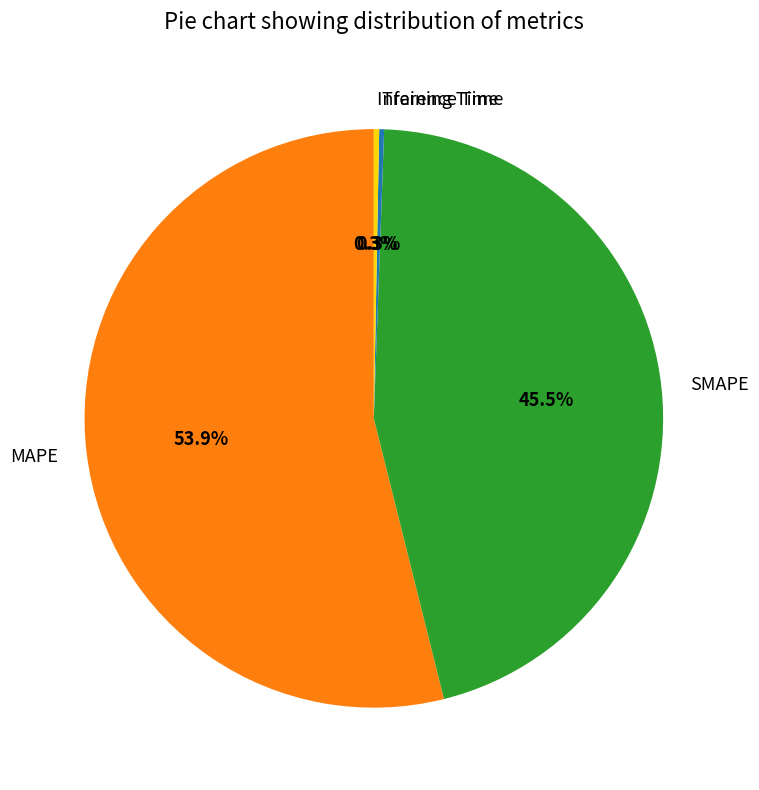

What is the majority slice?

MAPE